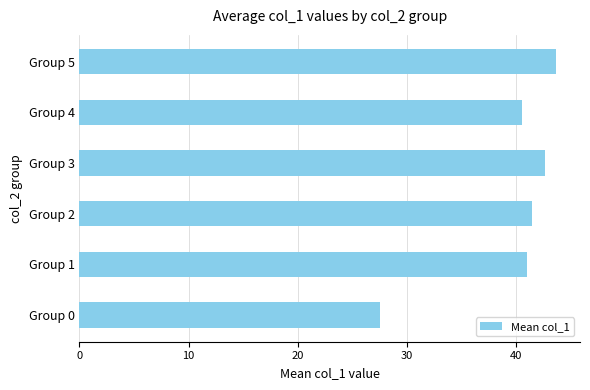

List the labels in order of value, largest first.

Group 5, Group 3, Group 2, Group 1, Group 4, Group 0